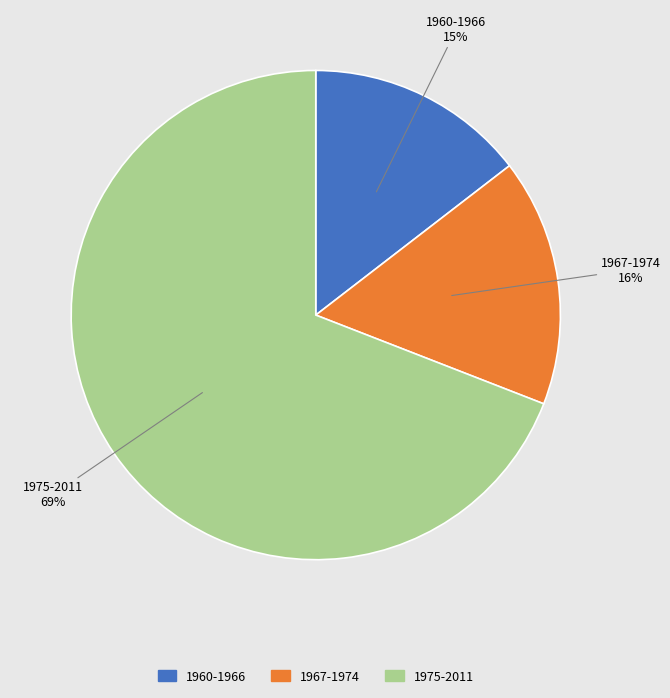

Is it true that 1975-2011 is 74% of the pie?

False